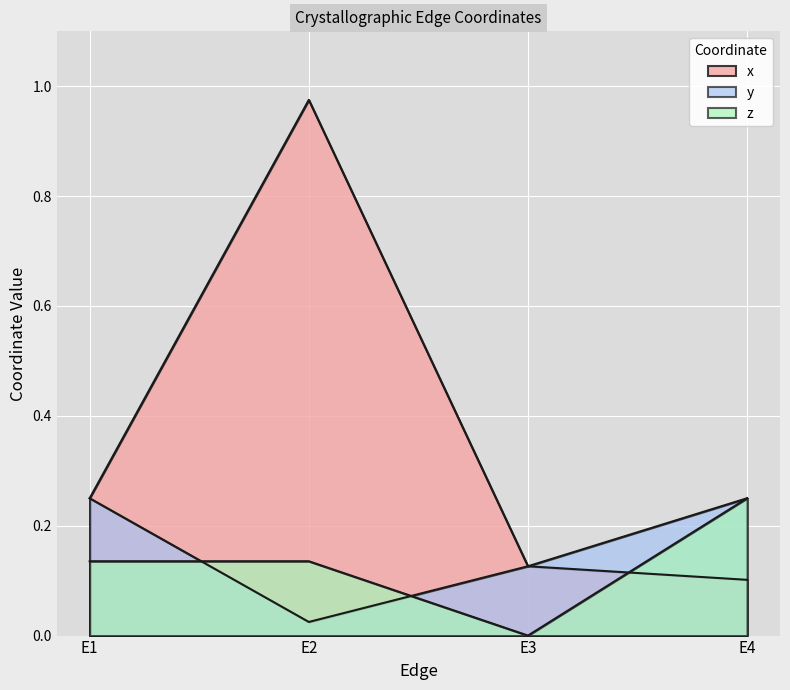

What is the sum of the y values at E2 and E4?

0.3